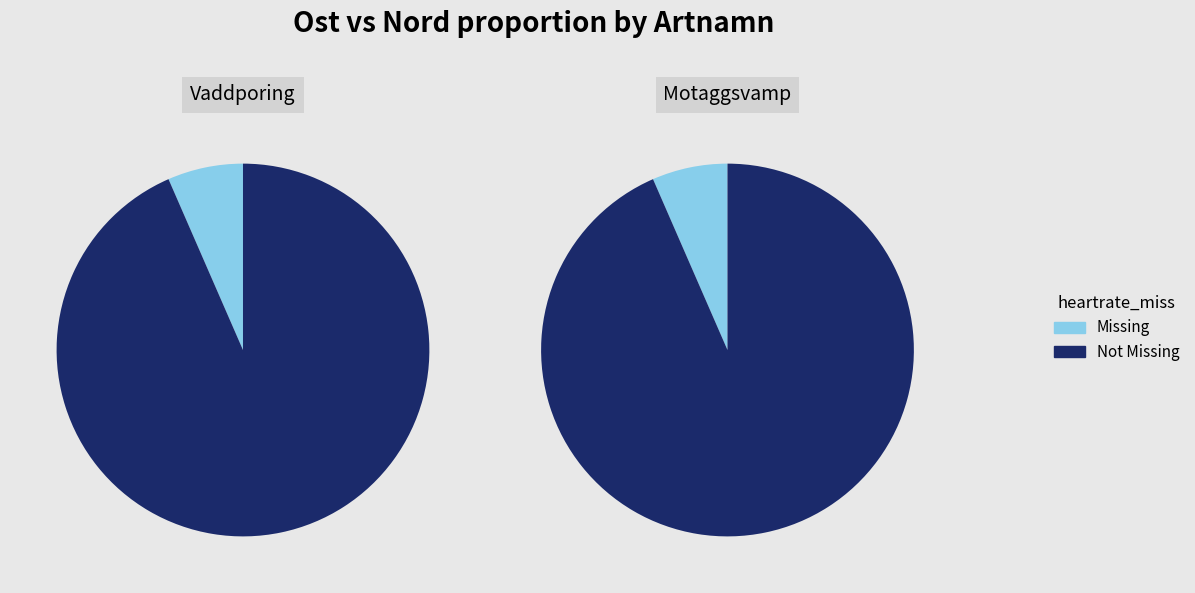

The 104210966 slice represents 25% of the pie. True or false?

False